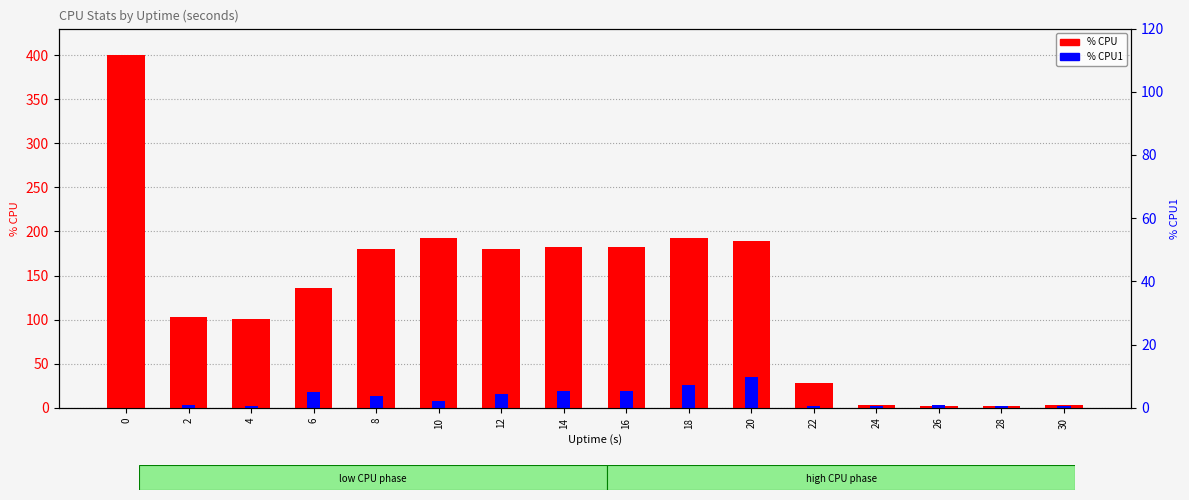

Which series has the largest range (max minus min)?

% CPU